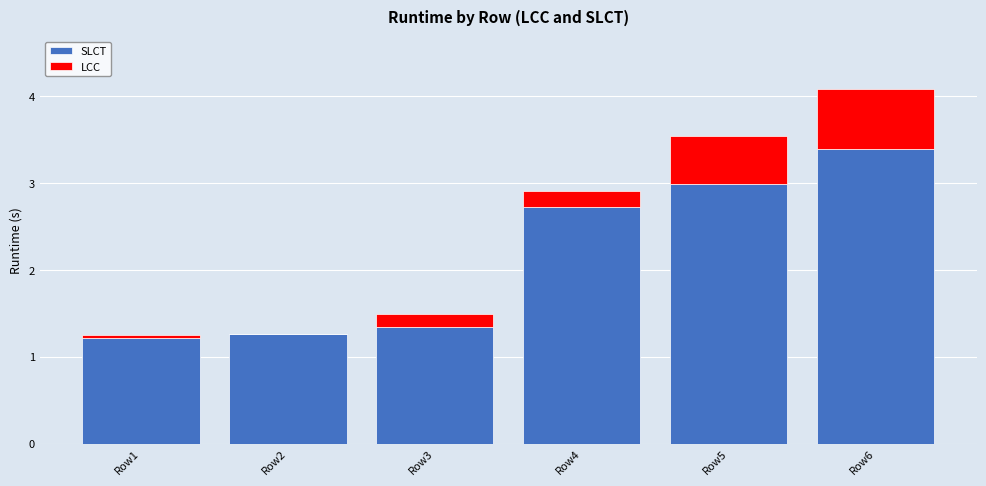

Is it true that SLCT equals 3.6 at Row4?

False